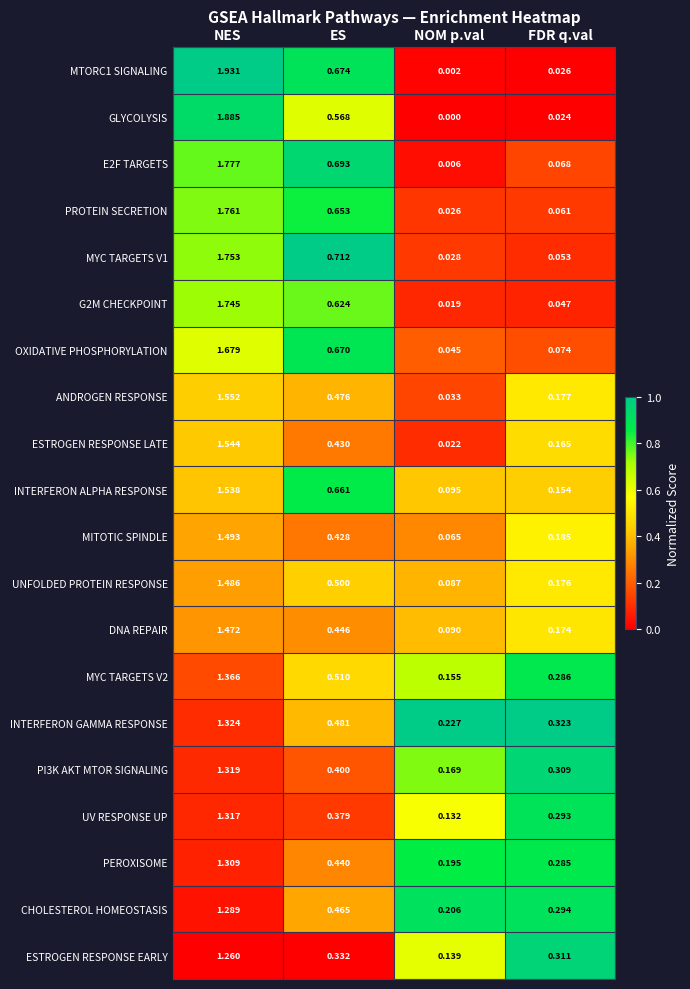

Which label corresponds to the largest value in the chart?

NES